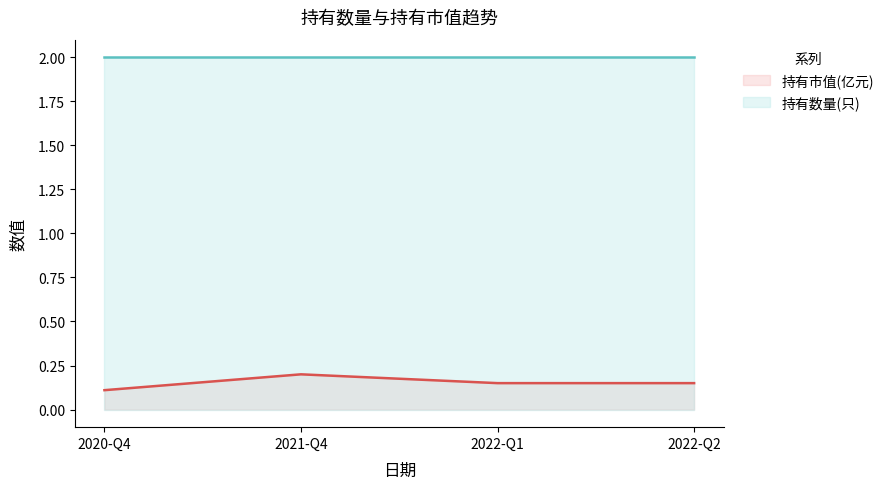

The chart shows a value of 0.1 at 2020-Q4. True or false?

False